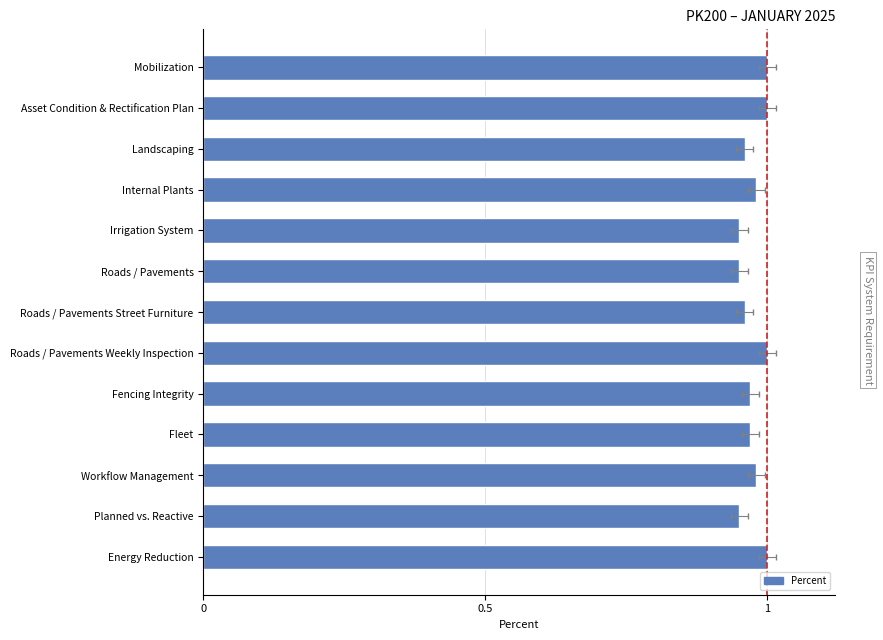

What is the sum of all values?

12.7